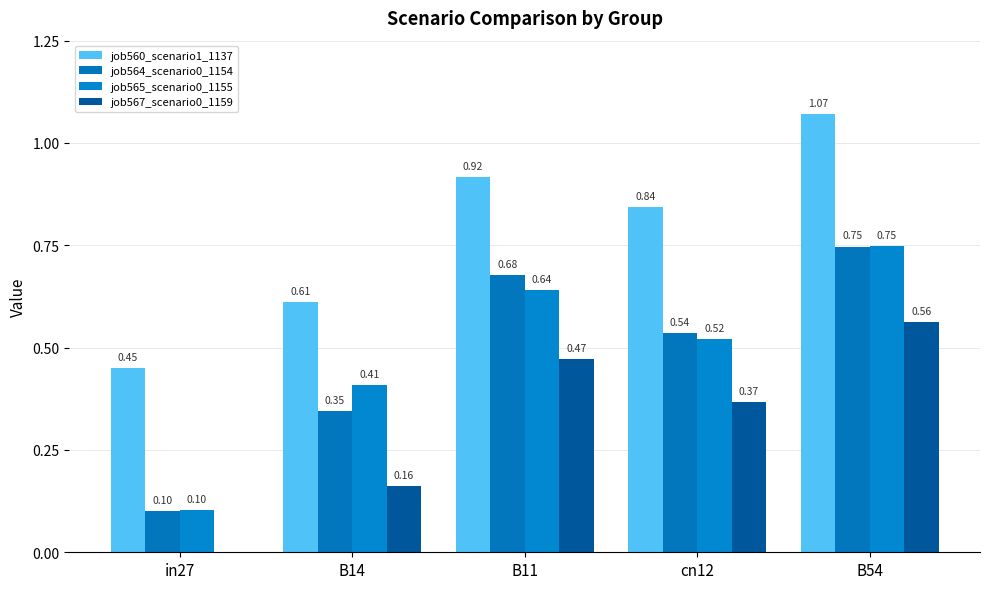

Count the number of data series in this chart.

4